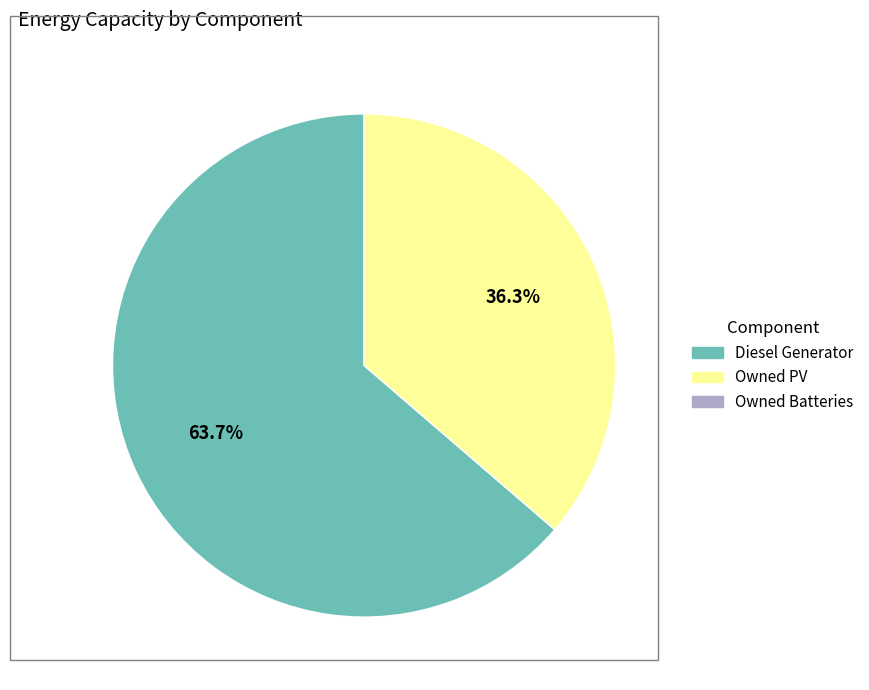

Is there a majority slice in this chart?

Yes